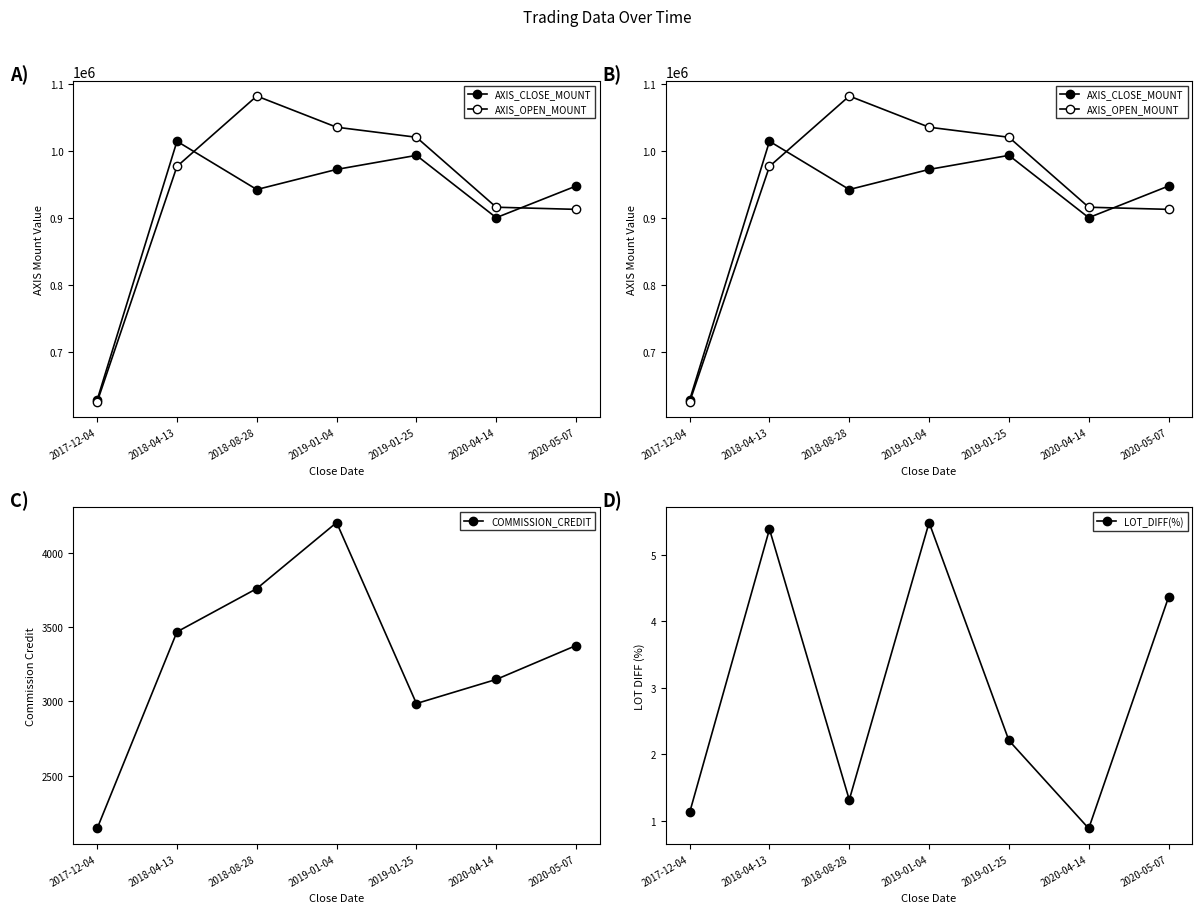

Count the number of data series in this chart.

4